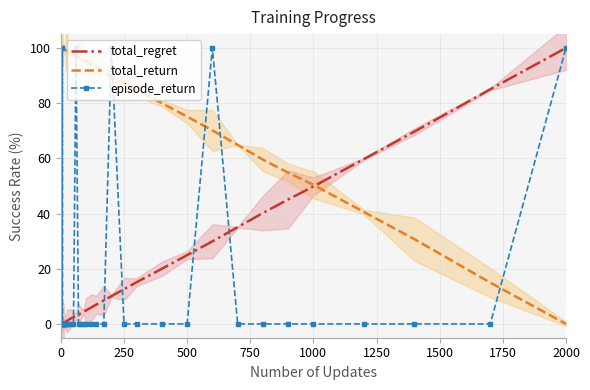

How many distinct data groups are displayed?

3